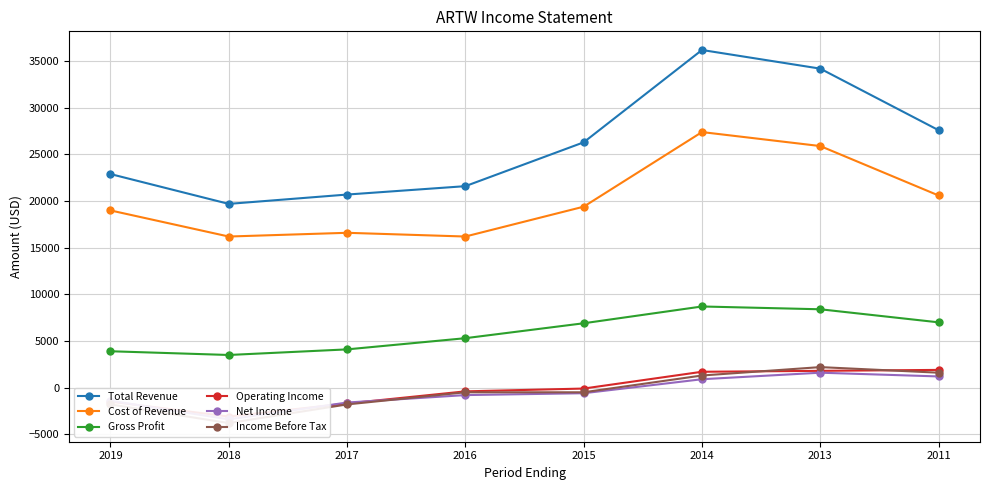

What is the maximum value for Total Revenue?

36200